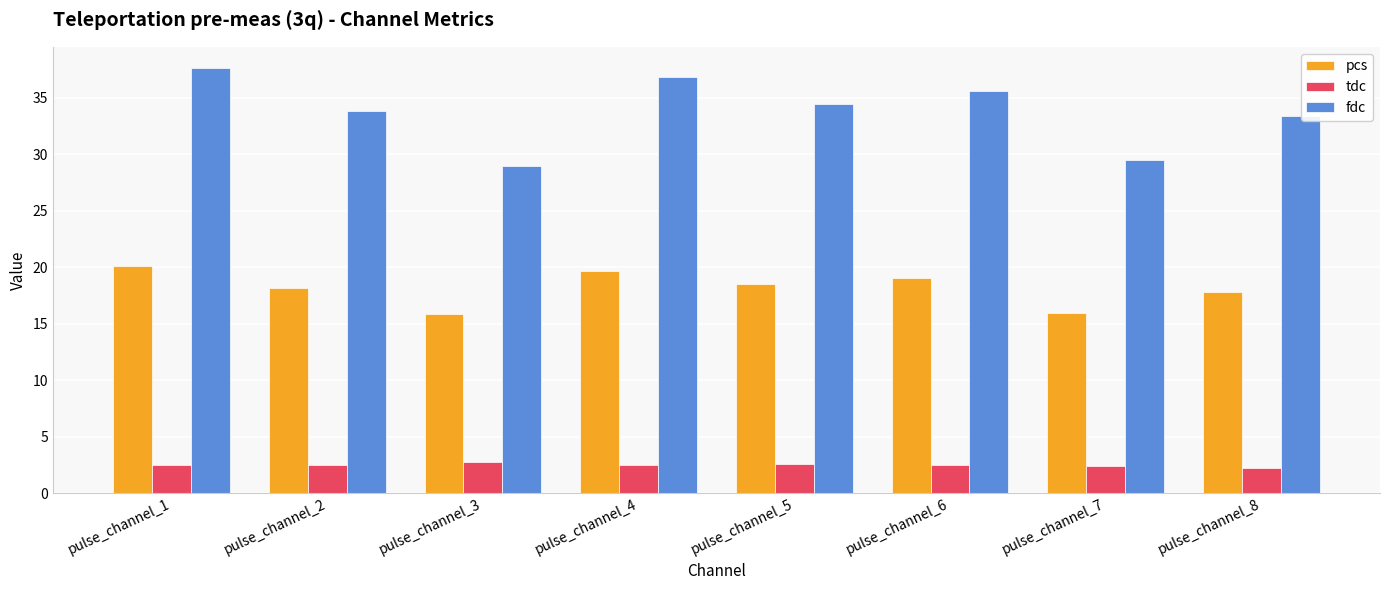

How many bars are there in each group?

3